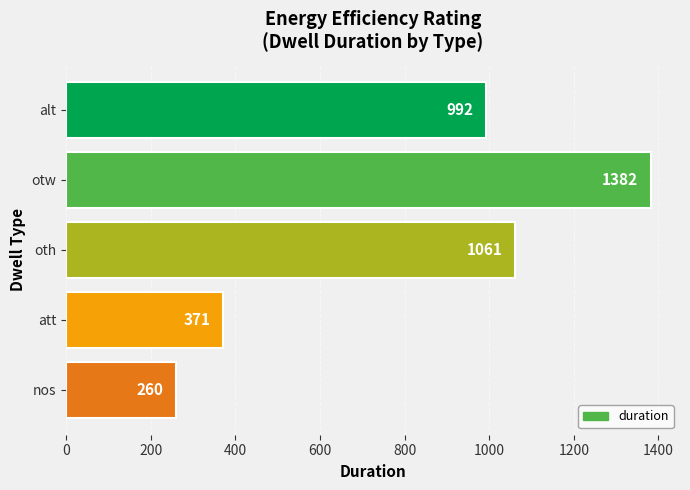

What is the average value?

813